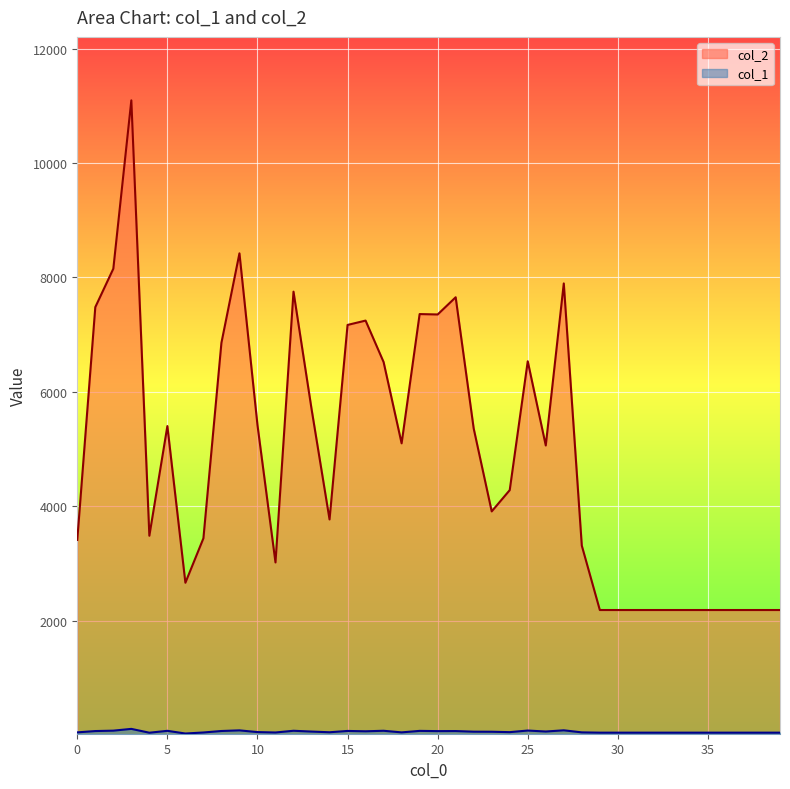

The col_2 series shows 2184 at 29. True or false?

True